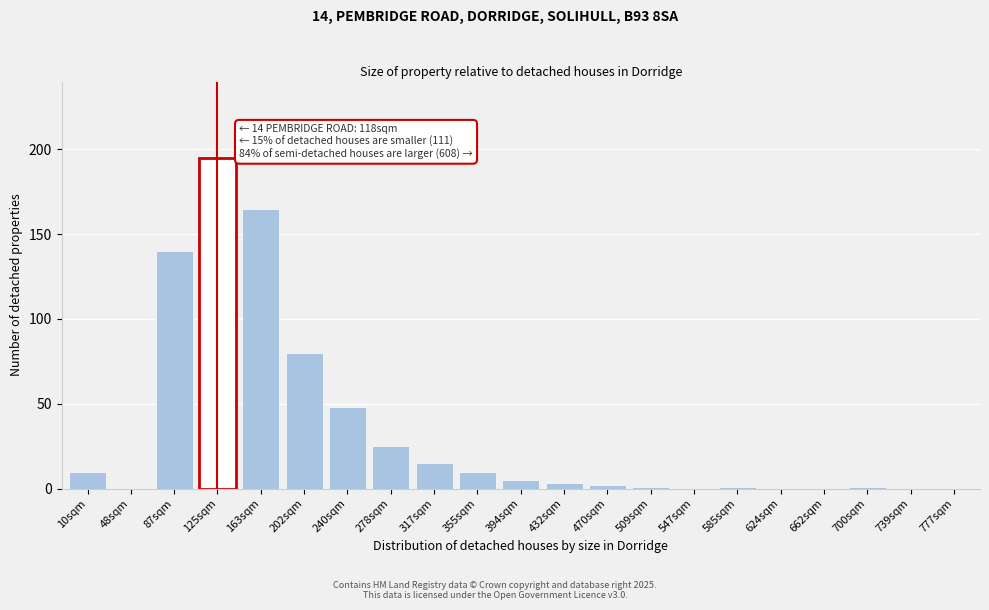

Reading left to right, list all the values displayed in this chart.

10sqm=10	48sqm=0	87sqm=140	125sqm=195	163sqm=165	202sqm=80	240sqm=48	278sqm=25	317sqm=15	355sqm=10	394sqm=5	432sqm=3	470sqm=2	509sqm=1	547sqm=0	585sqm=1	624sqm=0	662sqm=0	700sqm=1	739sqm=0	777sqm=0